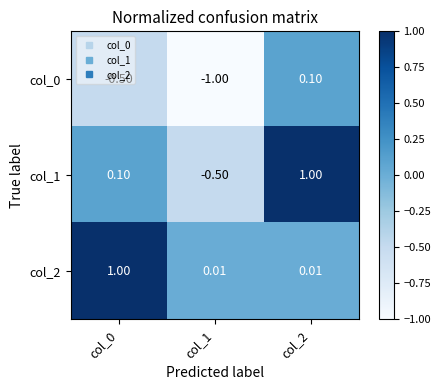

How many data points in col_1 are above 0?

2